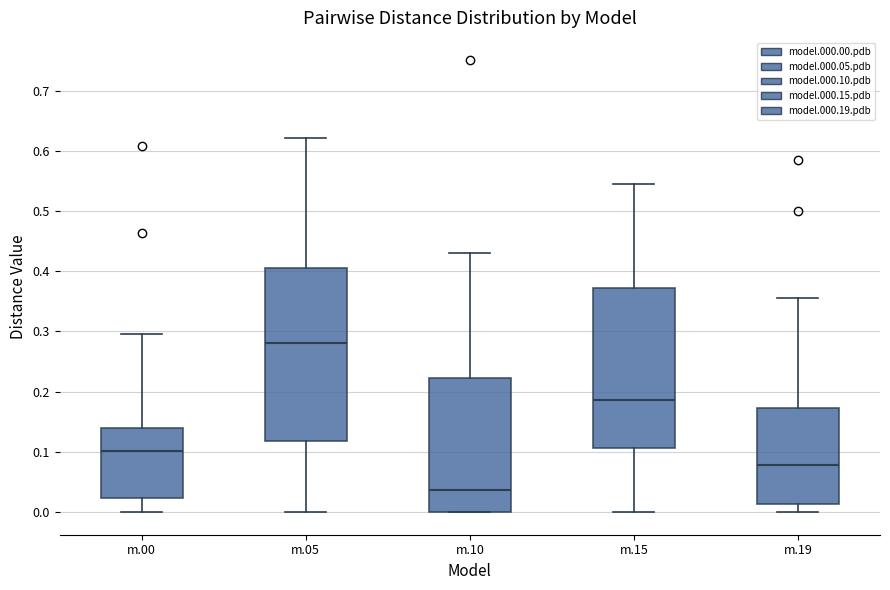

Reading left to right, transcribe this box plot: for each box, give where its median line is, the range the box spans, and where its two whiskers end, as read against the y-axis. The values are not printed on the chart, so give them approximately, as read against the axis.

m.00: median 0.10, box 0.02 to 0.14, whiskers 0.00 to 0.30
m.05: median 0.28, box 0.12 to 0.41, whiskers 0.00 to 0.62
m.10: median 0.04, box 0.00 to 0.22, whiskers 0.00 to 0.43
m.15: median 0.19, box 0.11 to 0.37, whiskers 0.00 to 0.55
m.19: median 0.08, box 0.01 to 0.17, whiskers 0.00 to 0.36